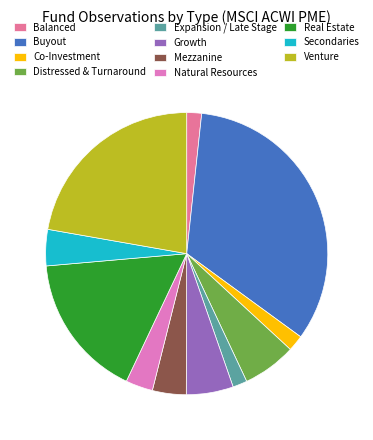

Is it true that Real Estate is 26% of the pie?

False